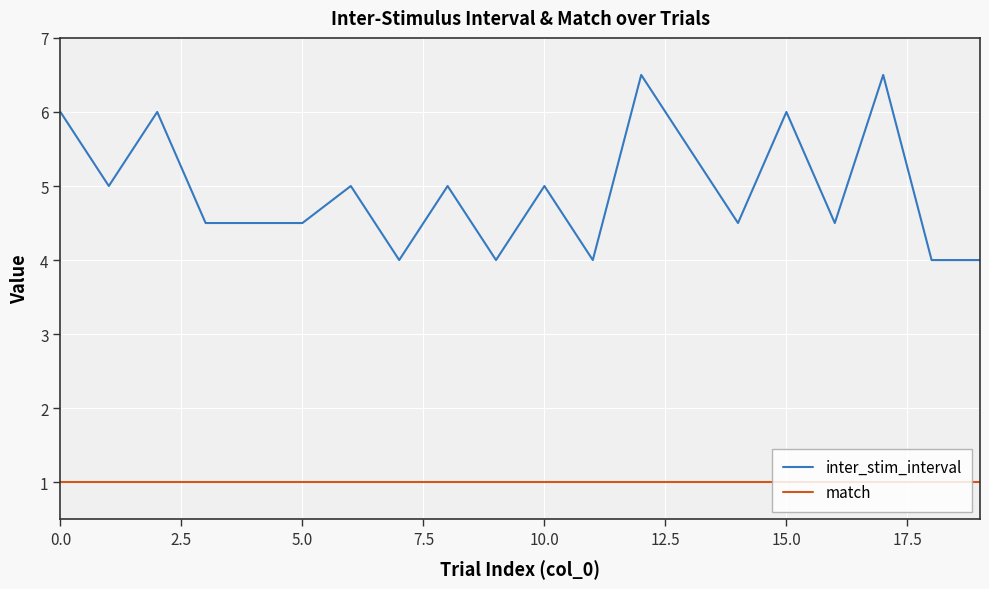

Is this an area chart (filled region under the line)?

No